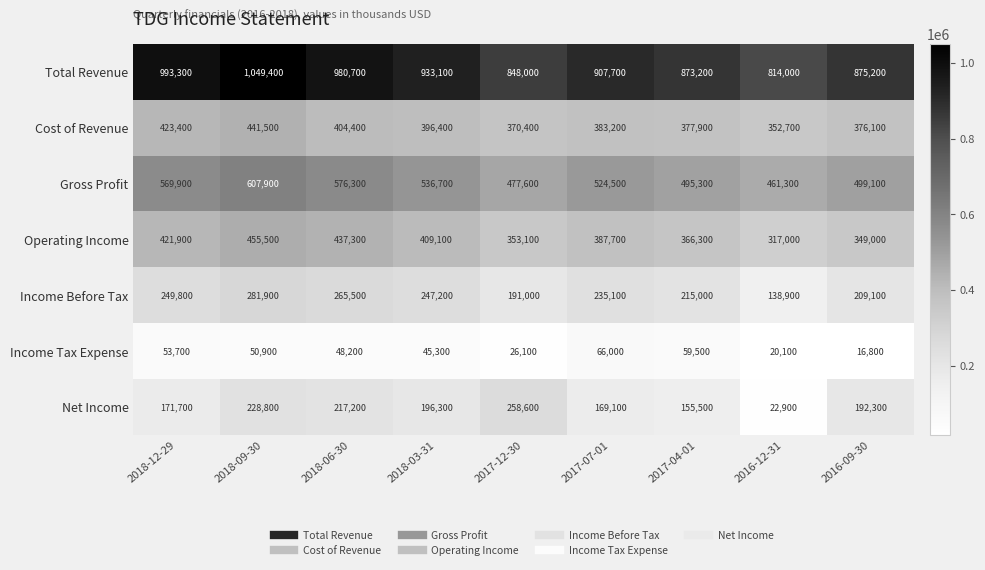

What is the sum of all Income Before Tax values?

2033500